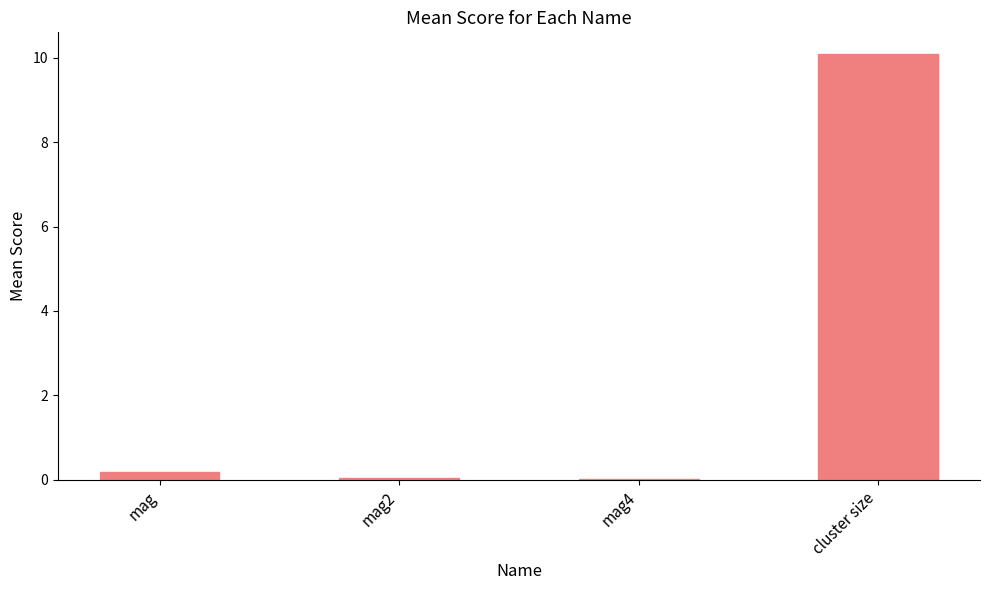

The value at mag4 is 0.0. True or false?

True